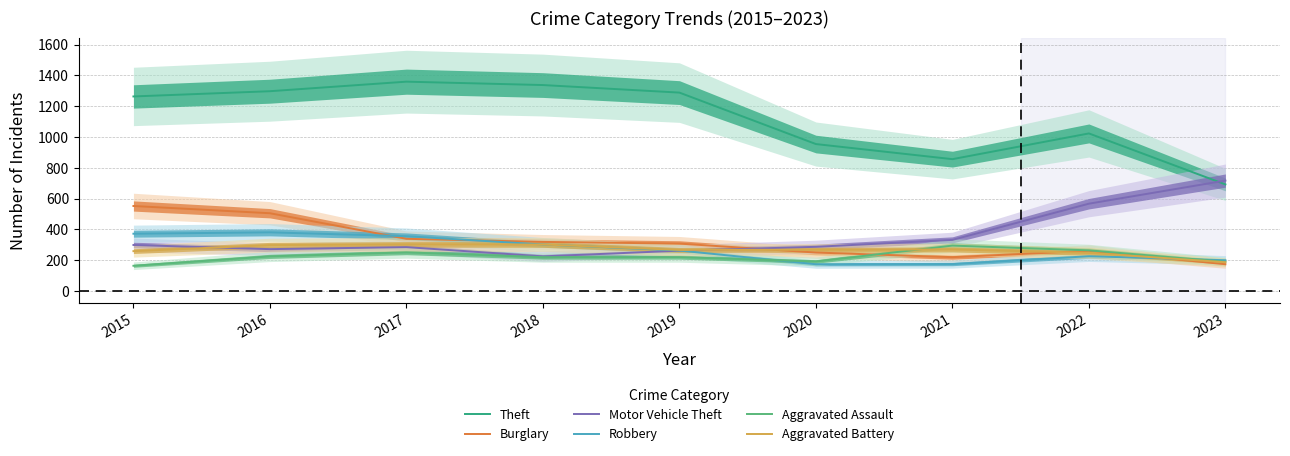

Reading left to right, list all the values displayed in this chart.

Theft: 1263	1297	1359	1337	1288	954	856	1023	692
Burglary: 552	505	339	319	308	250	220	261	174
Motor Vehicle Theft: 299	272	285	225	262	287	332	567	717
Robbery: 372	381	356	302	263	174	175	226	200
Aggravated Assault: 164	225	251	220	220	192	295	264	190
Aggravated Battery: 259	298	303	302	267	268	270	248	187